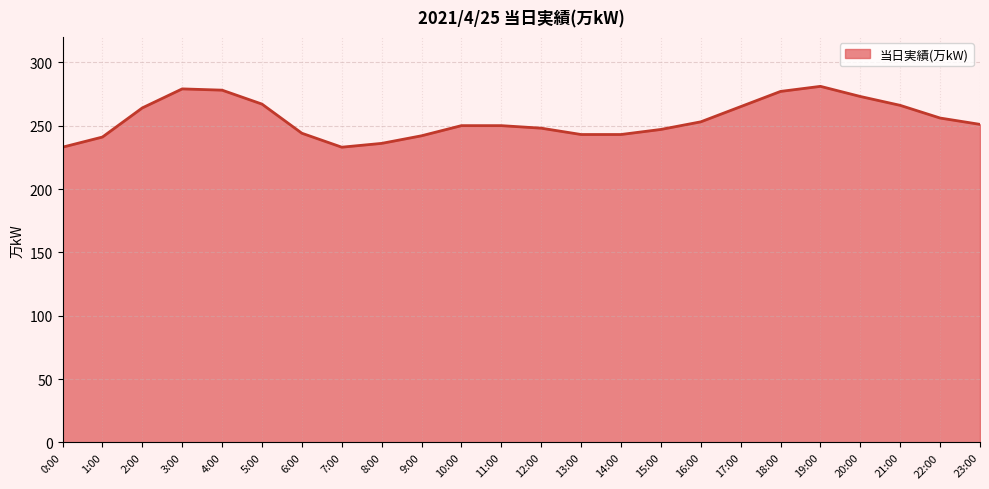

Approximately how many times larger is the value at 21:00 compared to 23:00?

1.1